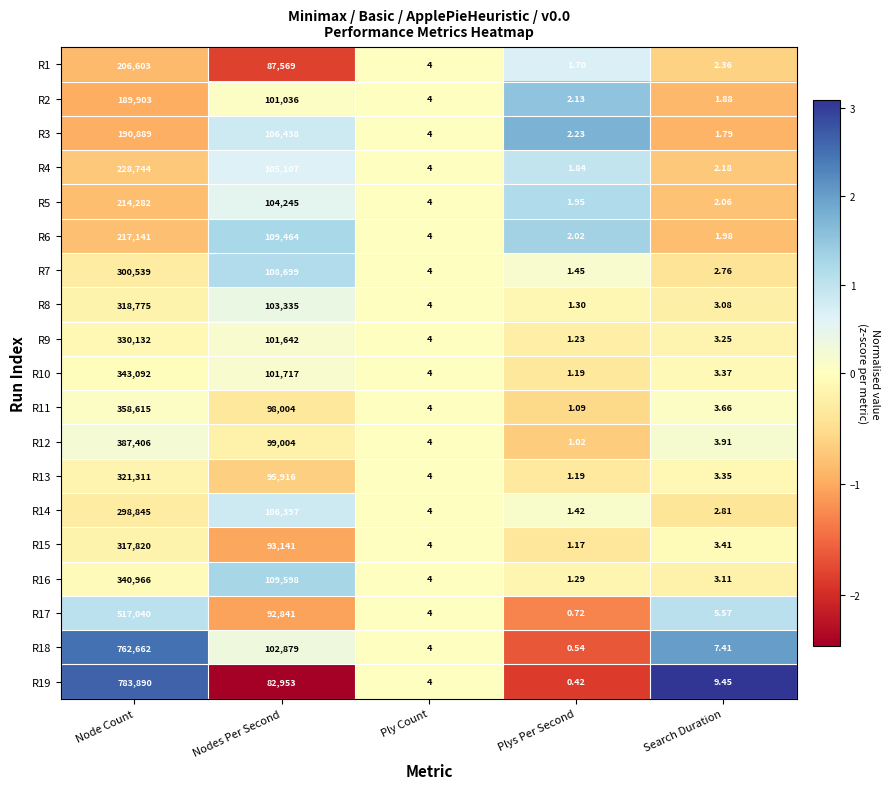

List the labels in order of R6 value, largest first.

Node Count, Nodes Per Second, Ply Count, Plys Per Second, Search Duration